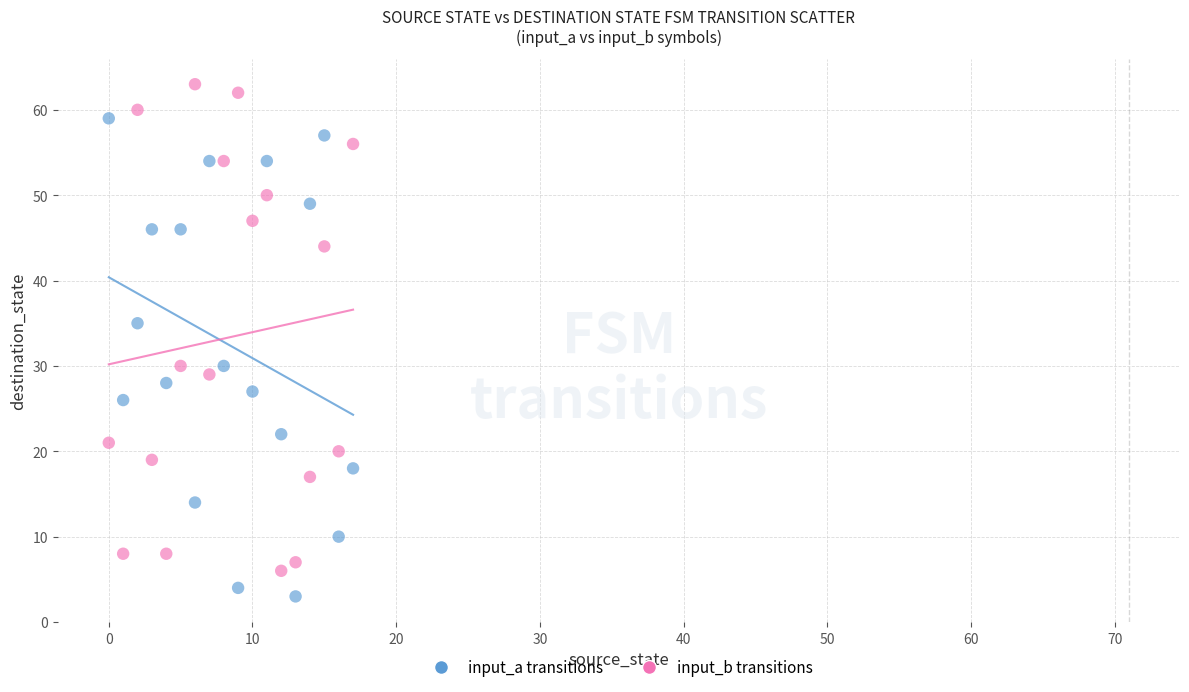

Across all data points, what is the range of Y values (max minus min)?

60